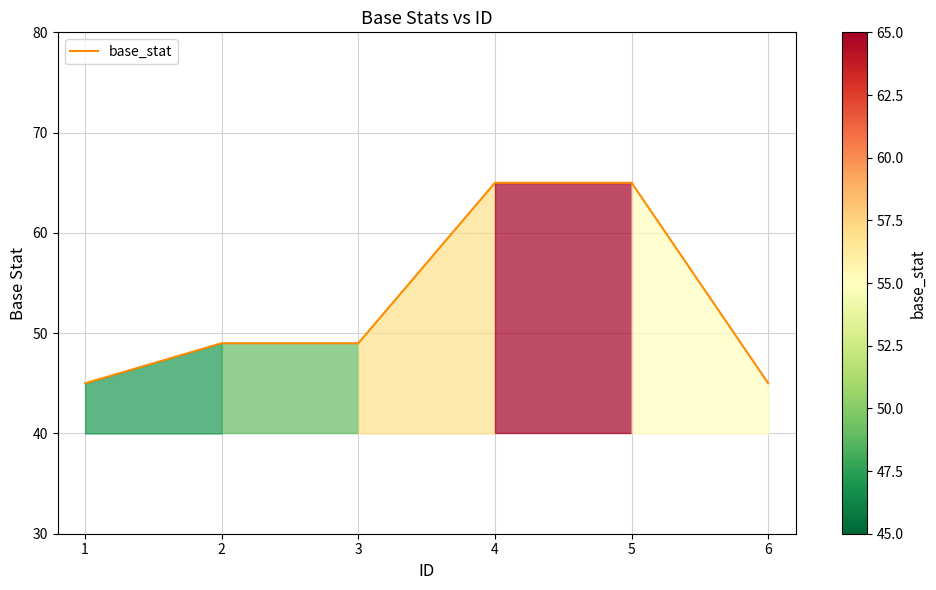

The value at 5 is 65. True or false?

True